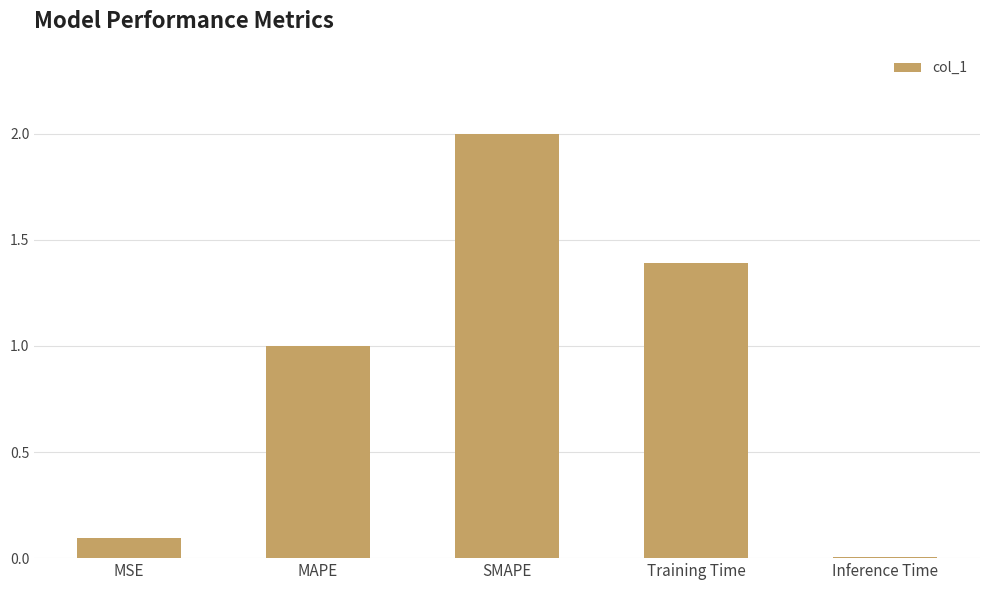

Are the bars horizontal?

No